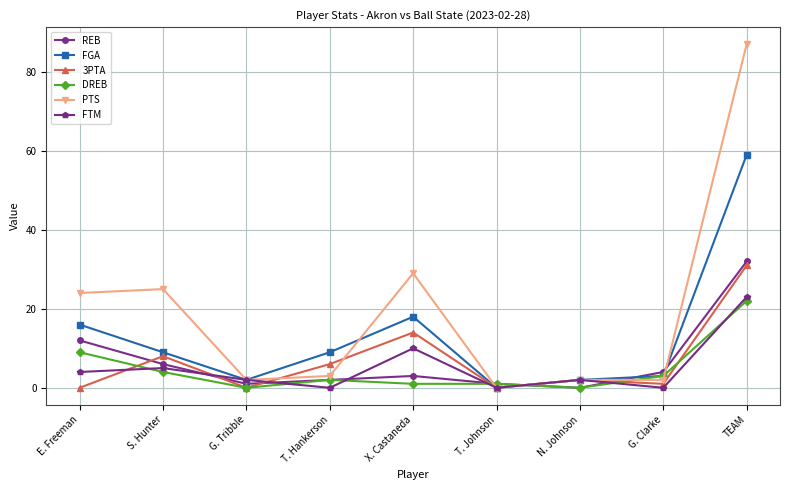

How many data points does each series have?

9